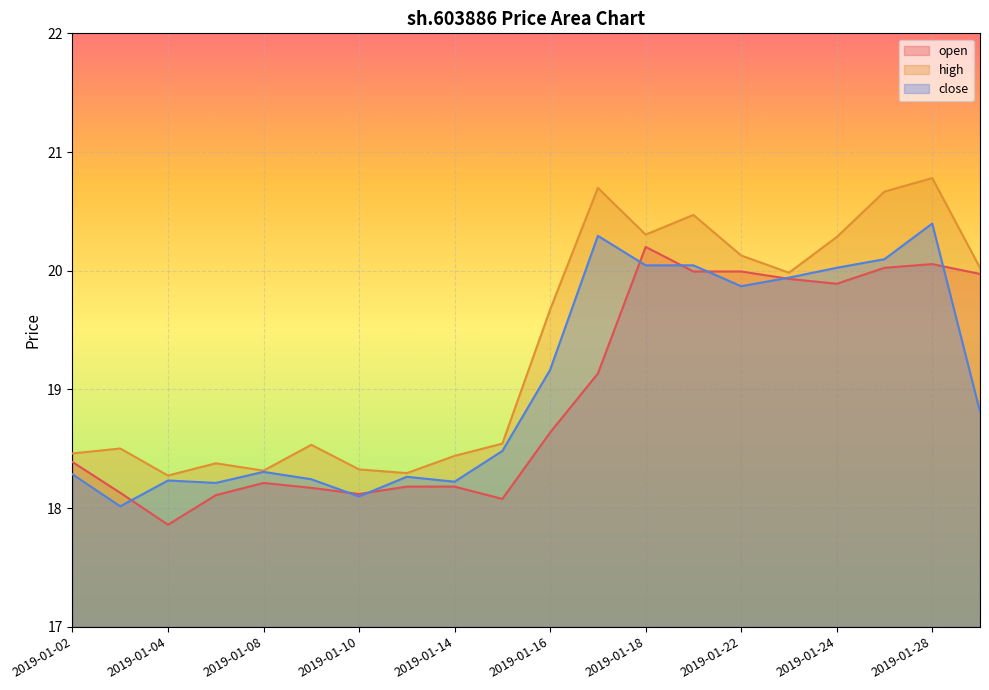

The open series shows 18.2 at 2019-01-14. True or false?

True